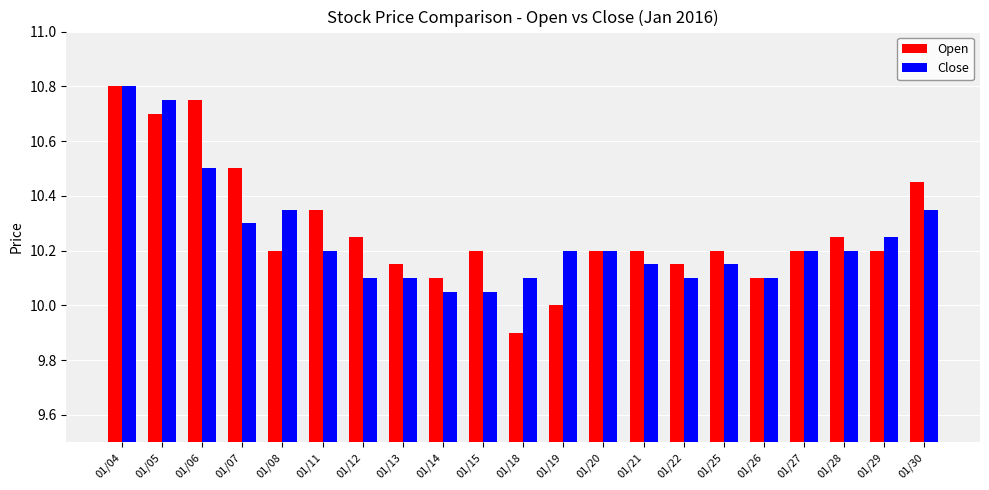

Which series has the largest range (max minus min)?

Open